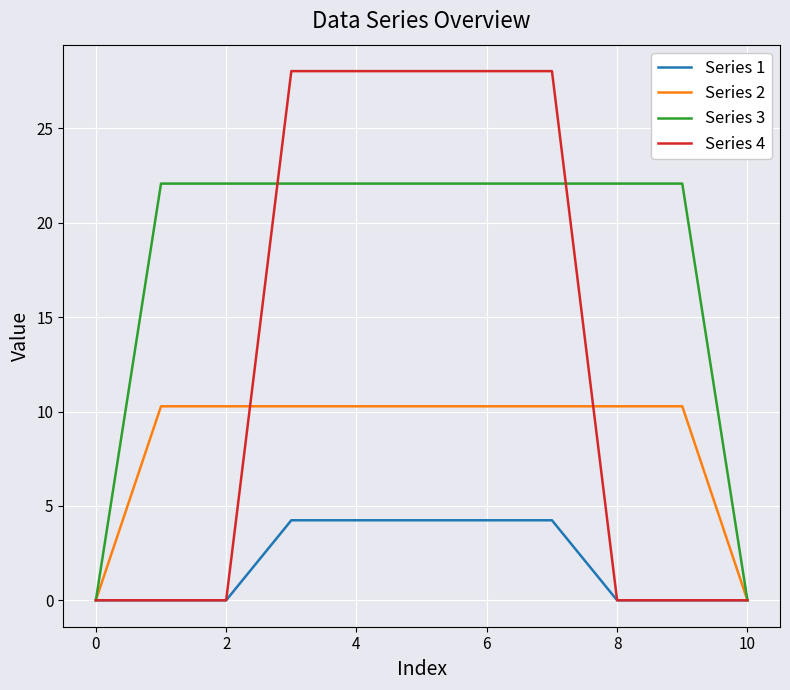

List the series in order of their peak value, lowest first.

Series 1, Series 2, Series 3, Series 4